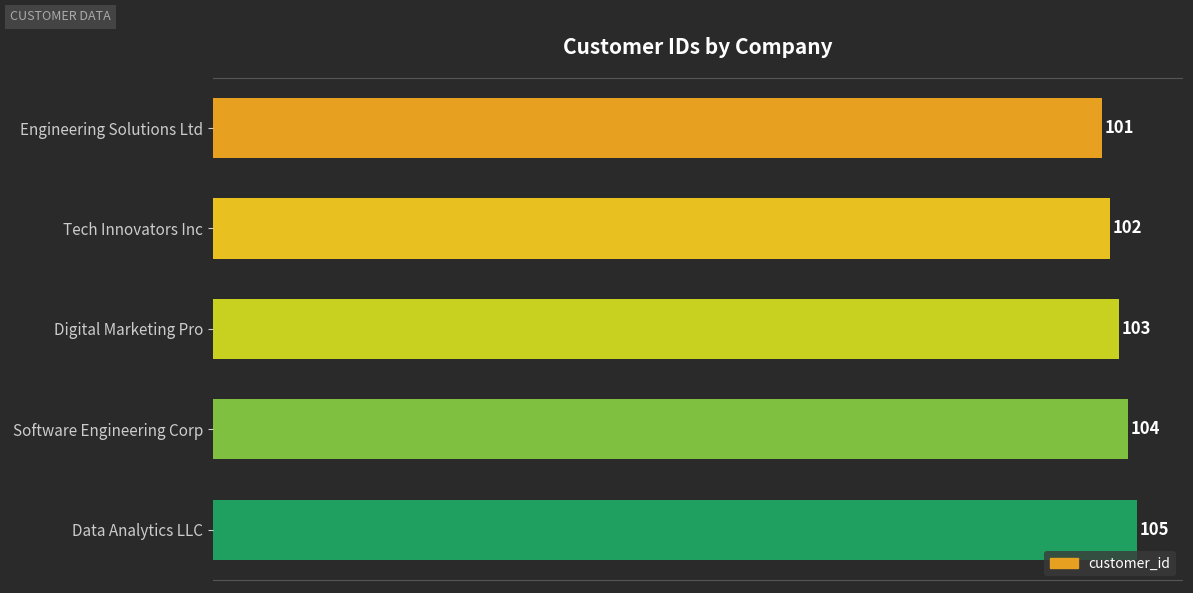

Count the number of categories in the chart.

5